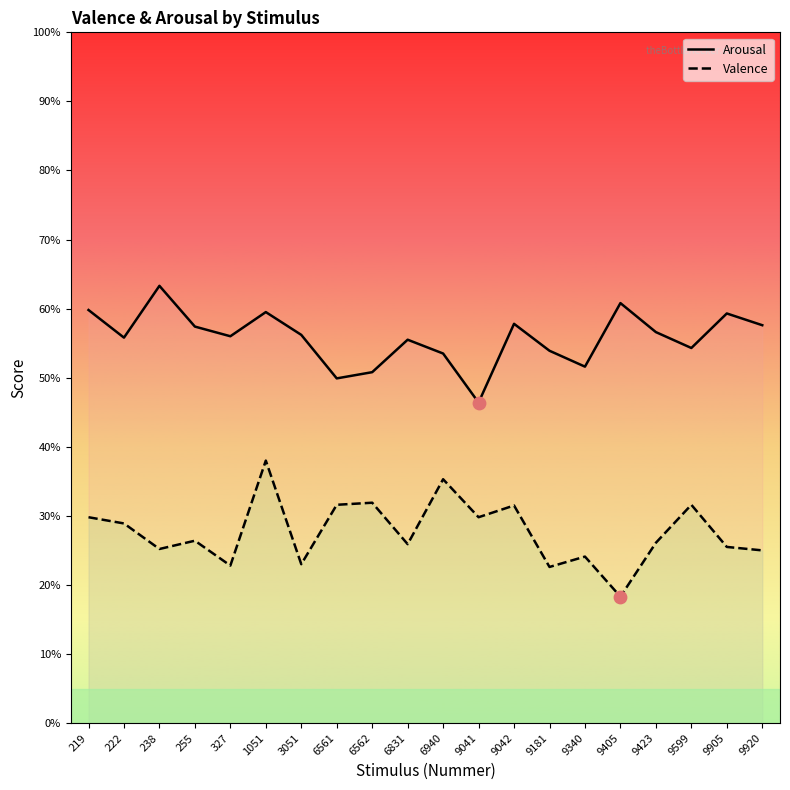

Which series reaches the minimum Y coordinate?

Valence